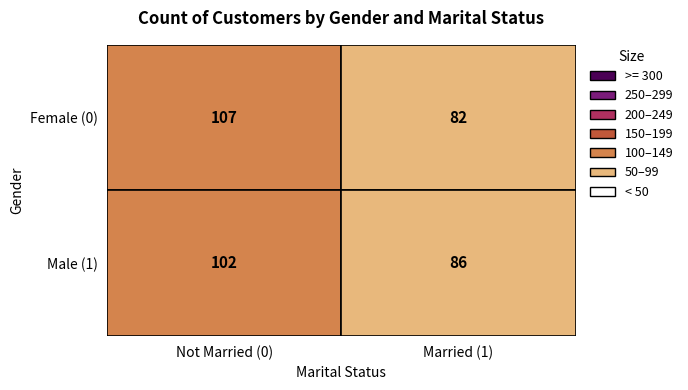

Which series has the largest range (max minus min)?

Female (0)